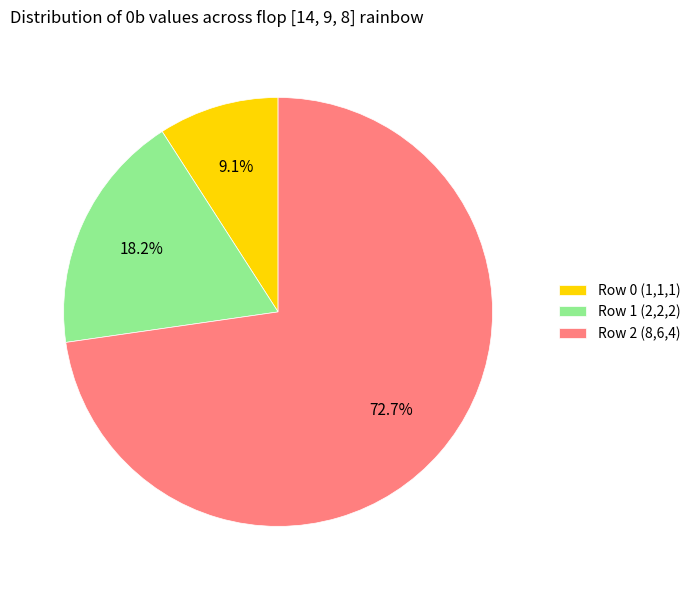

Which has a higher value, Row 2 (8,6,4) or Row 0 (1,1,1)?

Row 2 (8,6,4)